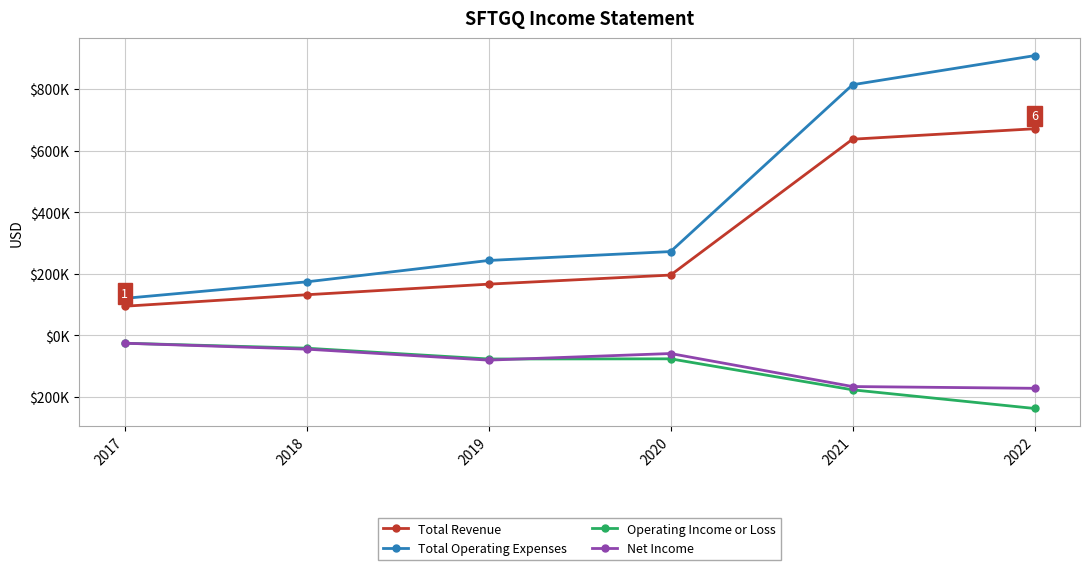

True or false: Total Operating Expenses and Total Revenue intersect in this chart.

False